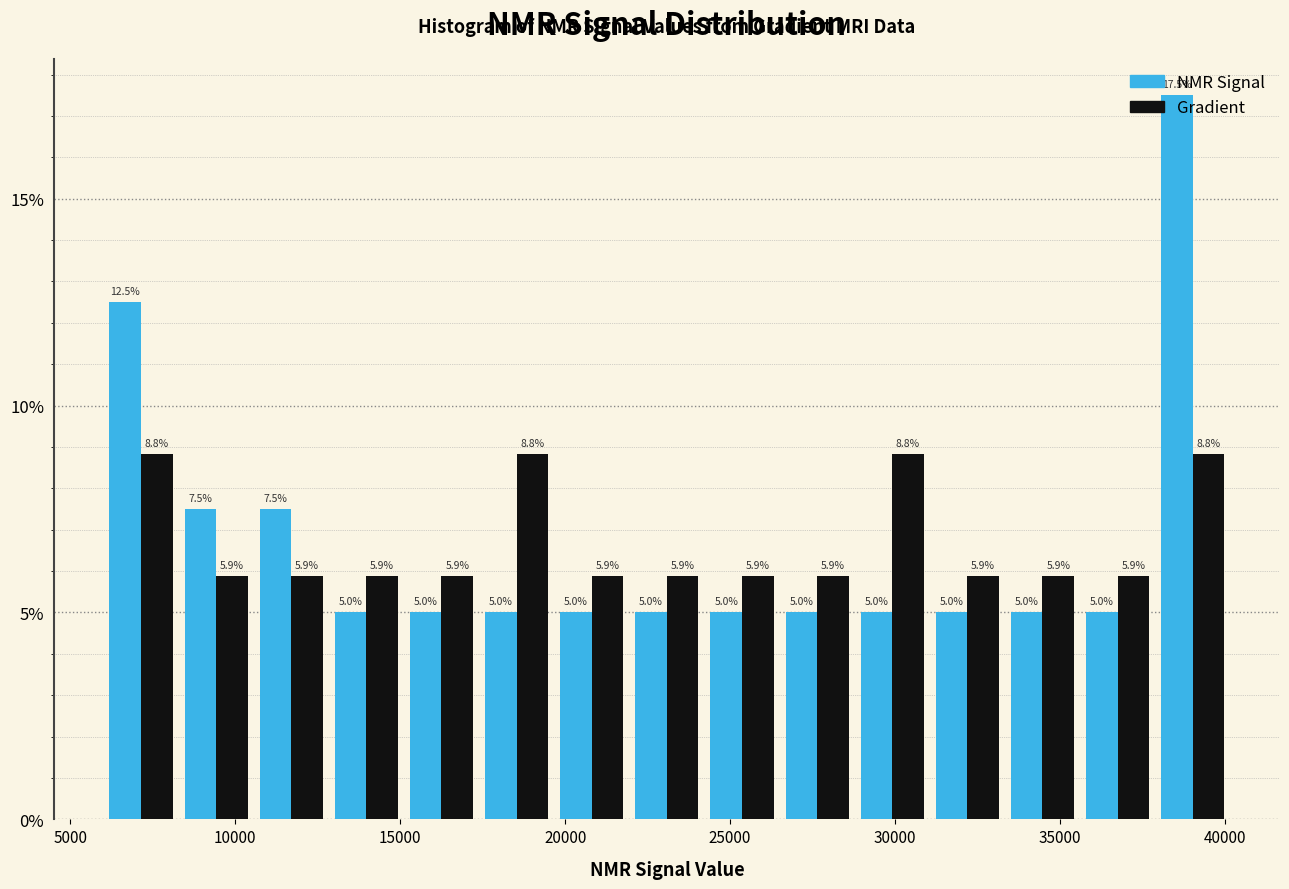

What is the height of the Gradient bar covering 8500 to 10500 on the x-axis? The bar edges are not printed on the chart, so give them approximately, as read against the axis.

5.9